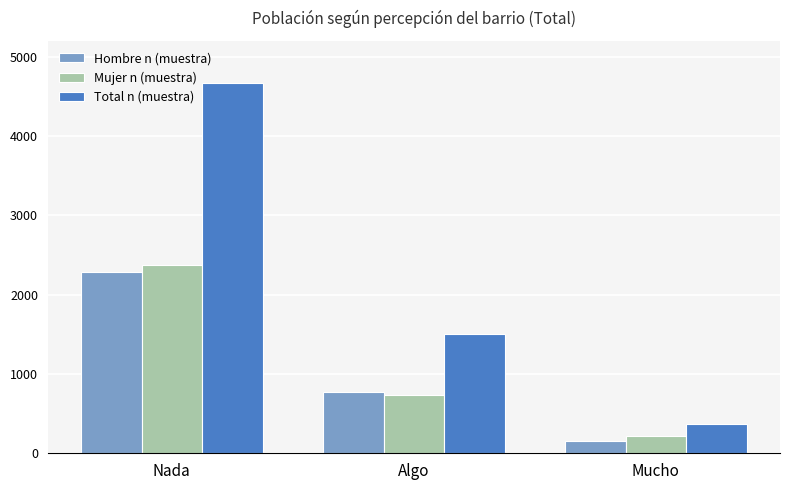

What is the sum of the Hombre n (muestra) values at Nada and Algo?

3061